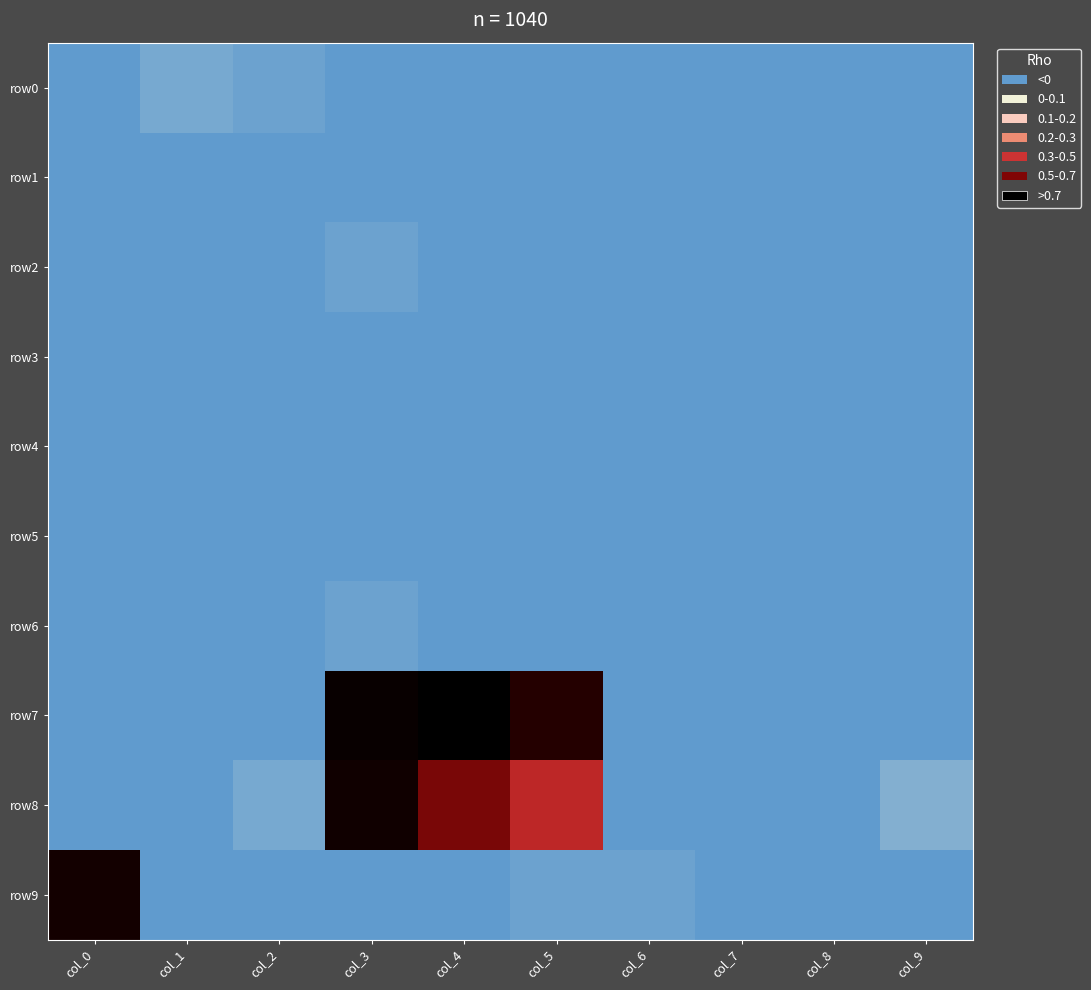

Which category has the lowest value across all series?

col_5